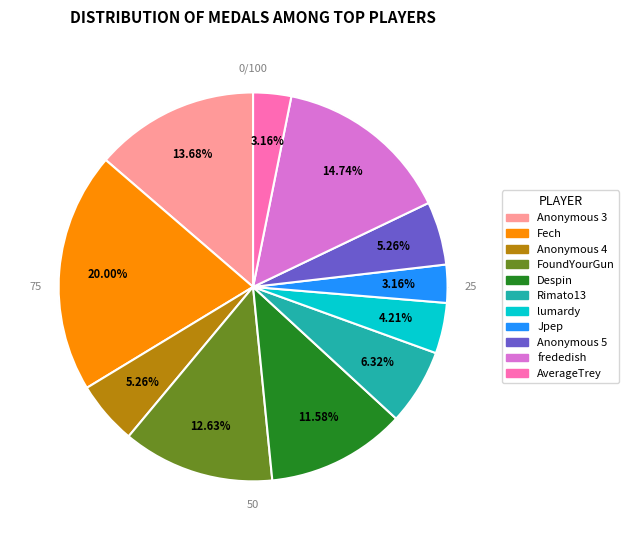

Does AverageTrey account for over 50% of the chart?

No